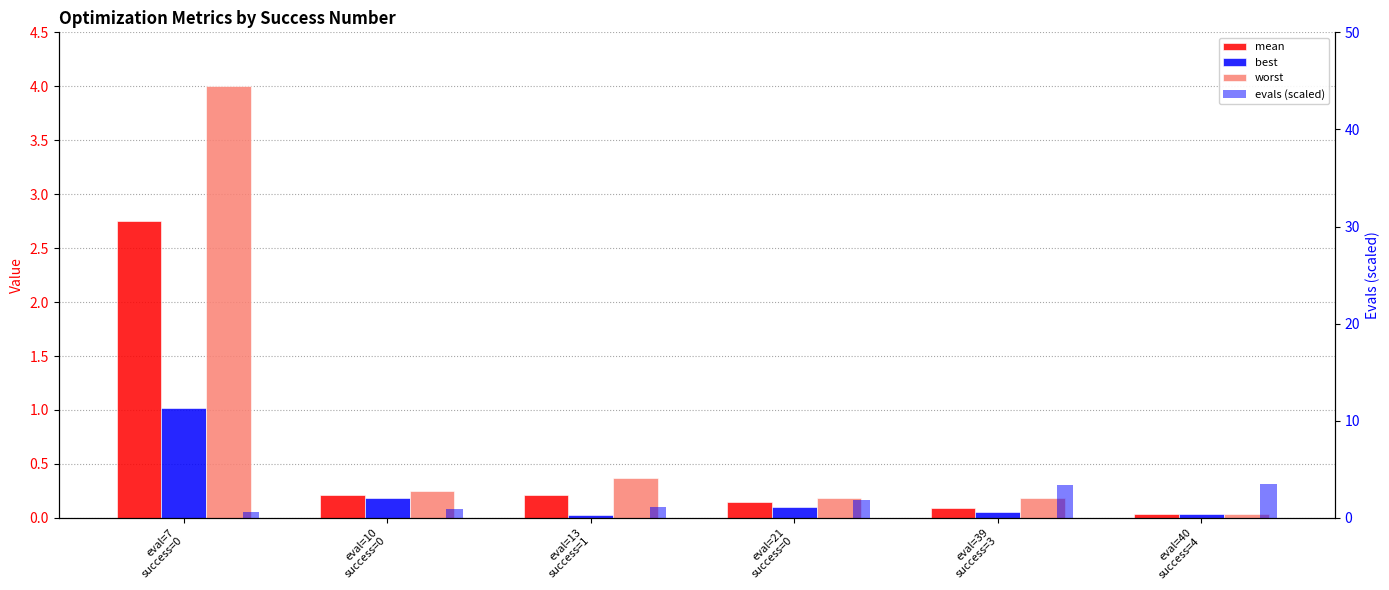

Which has a higher value, eval=40
success=4 or eval=10
success=0?

eval=10
success=0